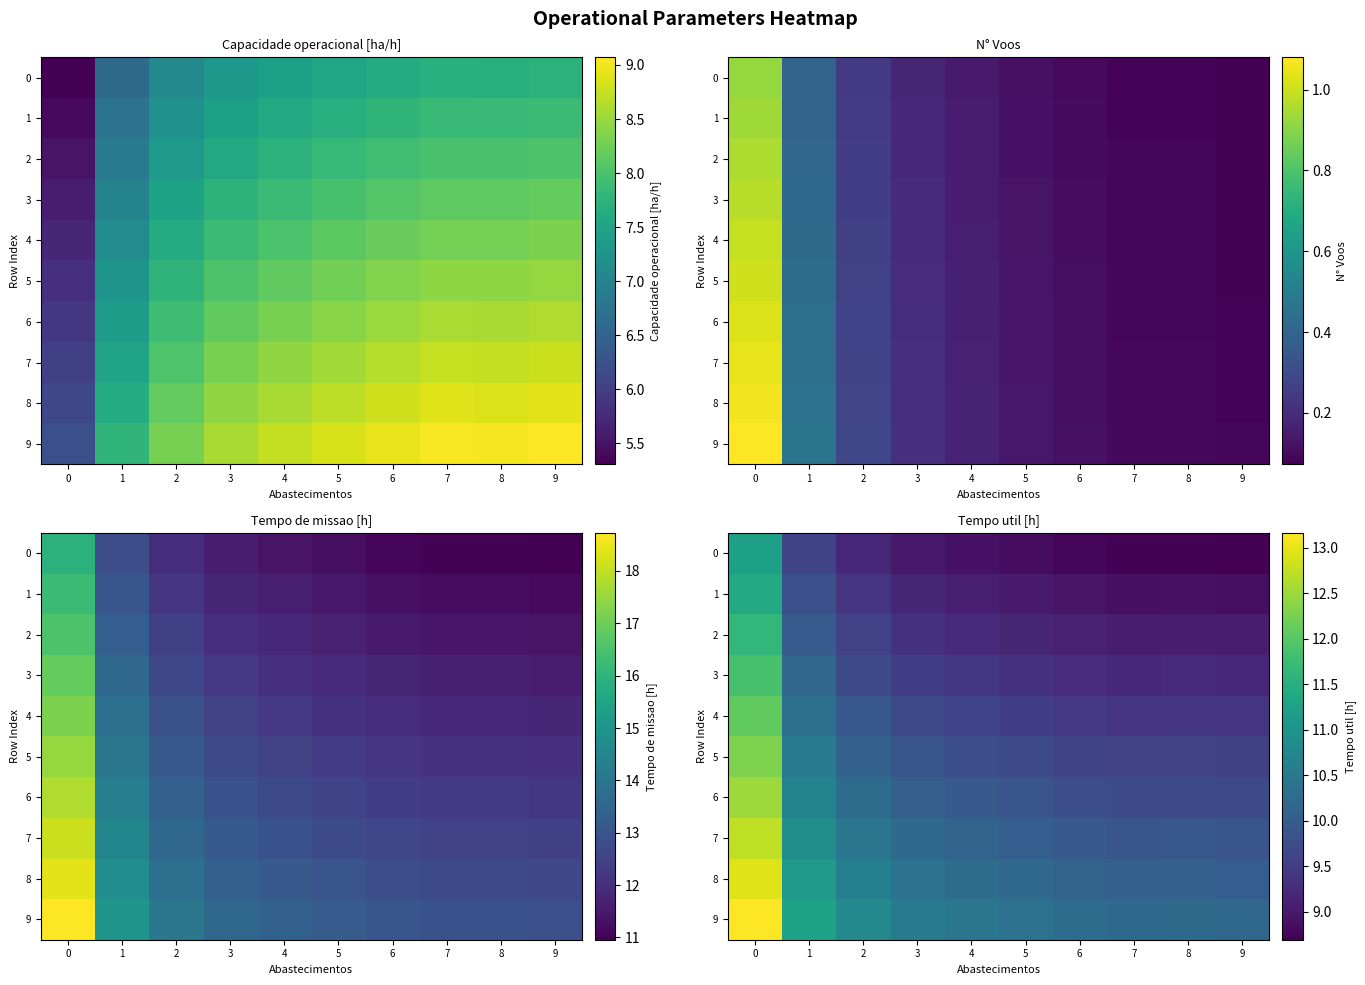

Rank the series at 8 from highest to lowest value.

9, 8, 7, 6, 5, 4, 3, 2, 1, 0